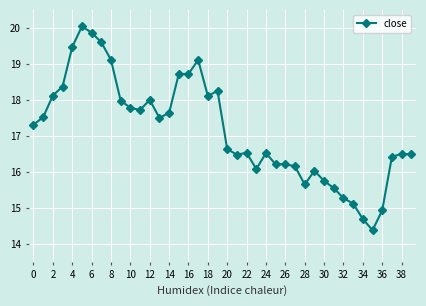

How many values exceed 17?

20